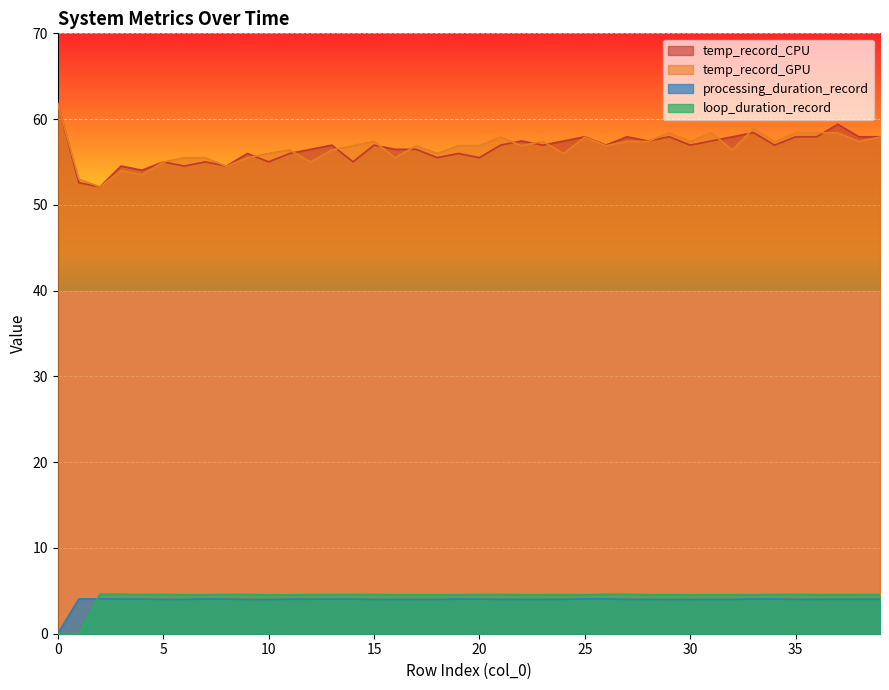

How many data points in temp_record_CPU are above 56?

25